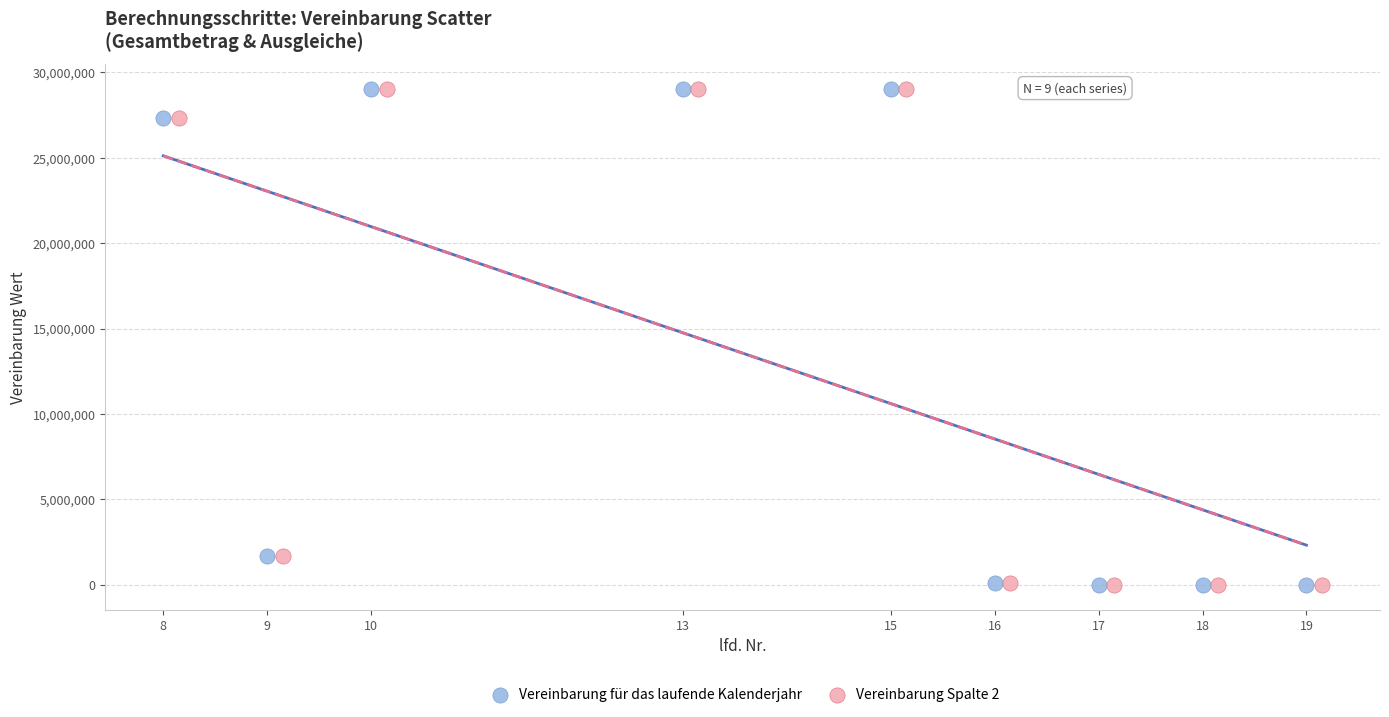

What are all the series names shown in the legend?

Vereinbarung für das laufende Kalenderjahr, Vereinbarung Spalte 2